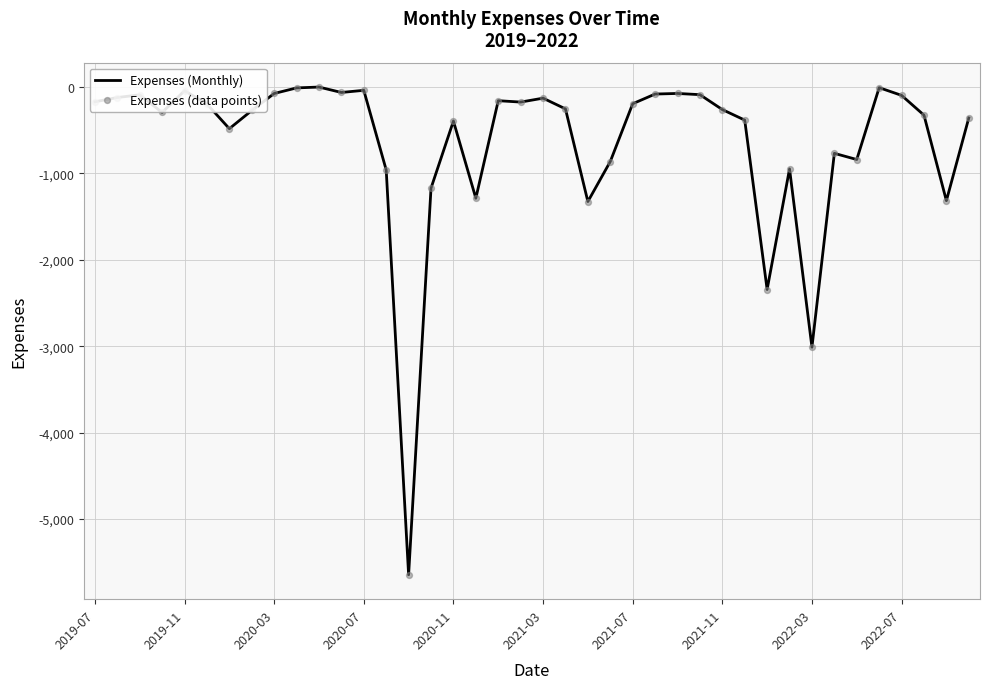

What is the minimum value shown in the chart?

-5646.9